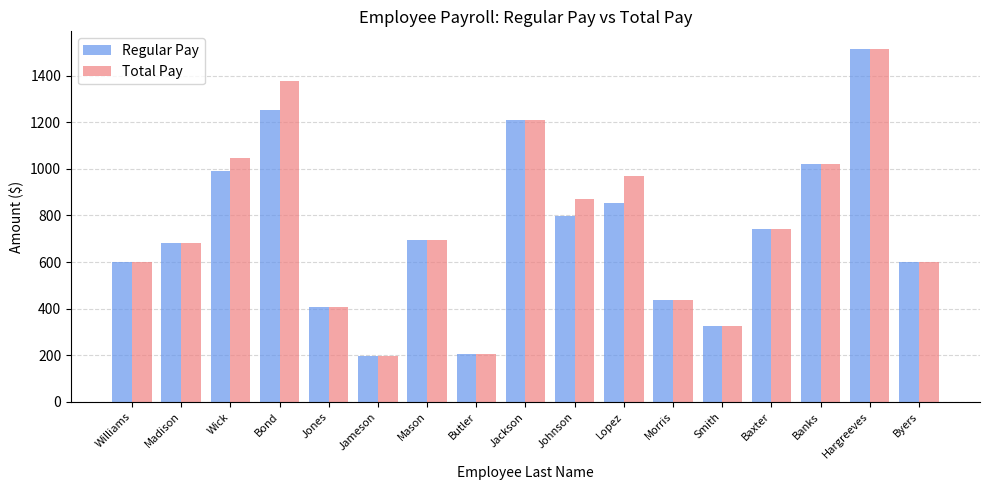

Between Johnson and Hargreeves, which series saw the biggest shift?

Regular Pay